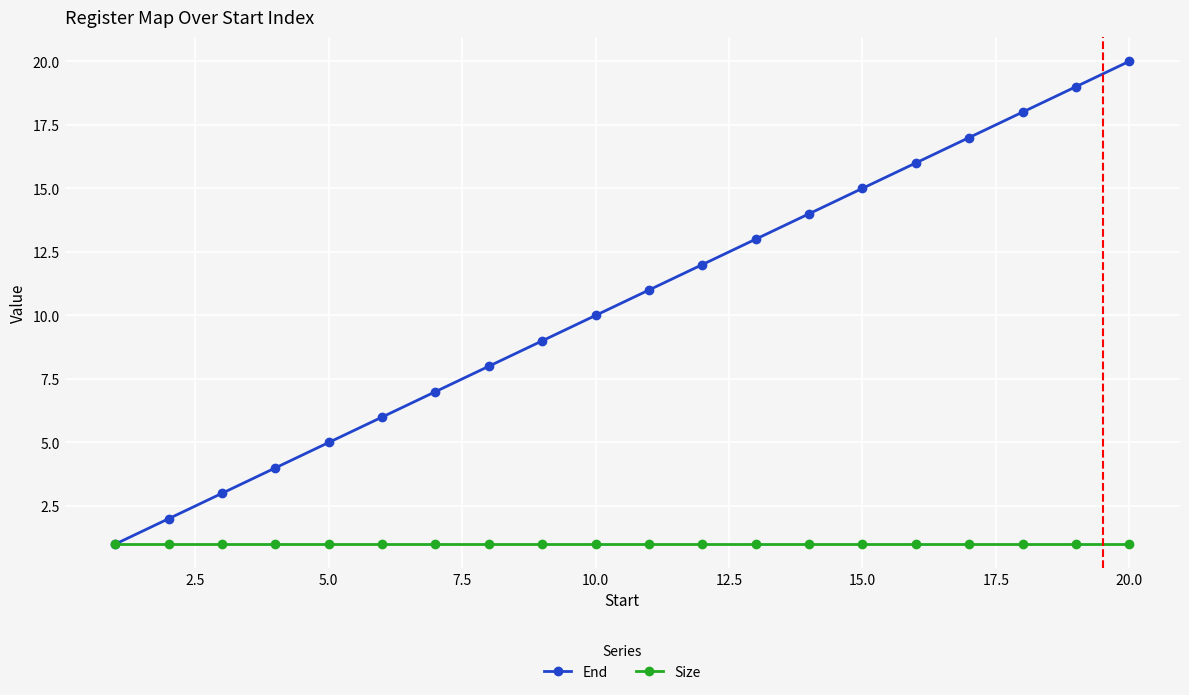

List the series in order of their overall mean, highest first.

End, Size